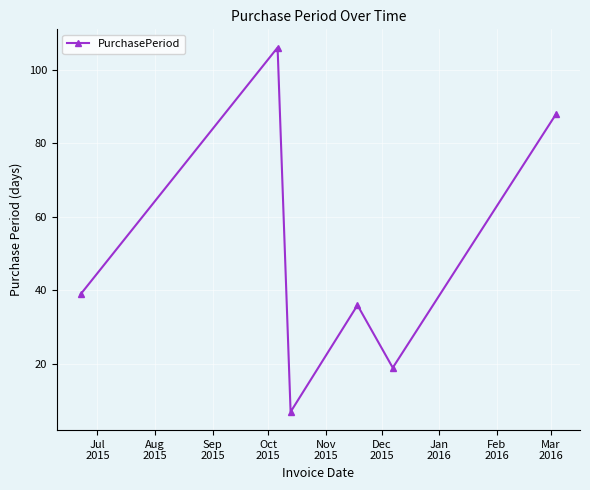

Count the values in the range 19 to 88.

4